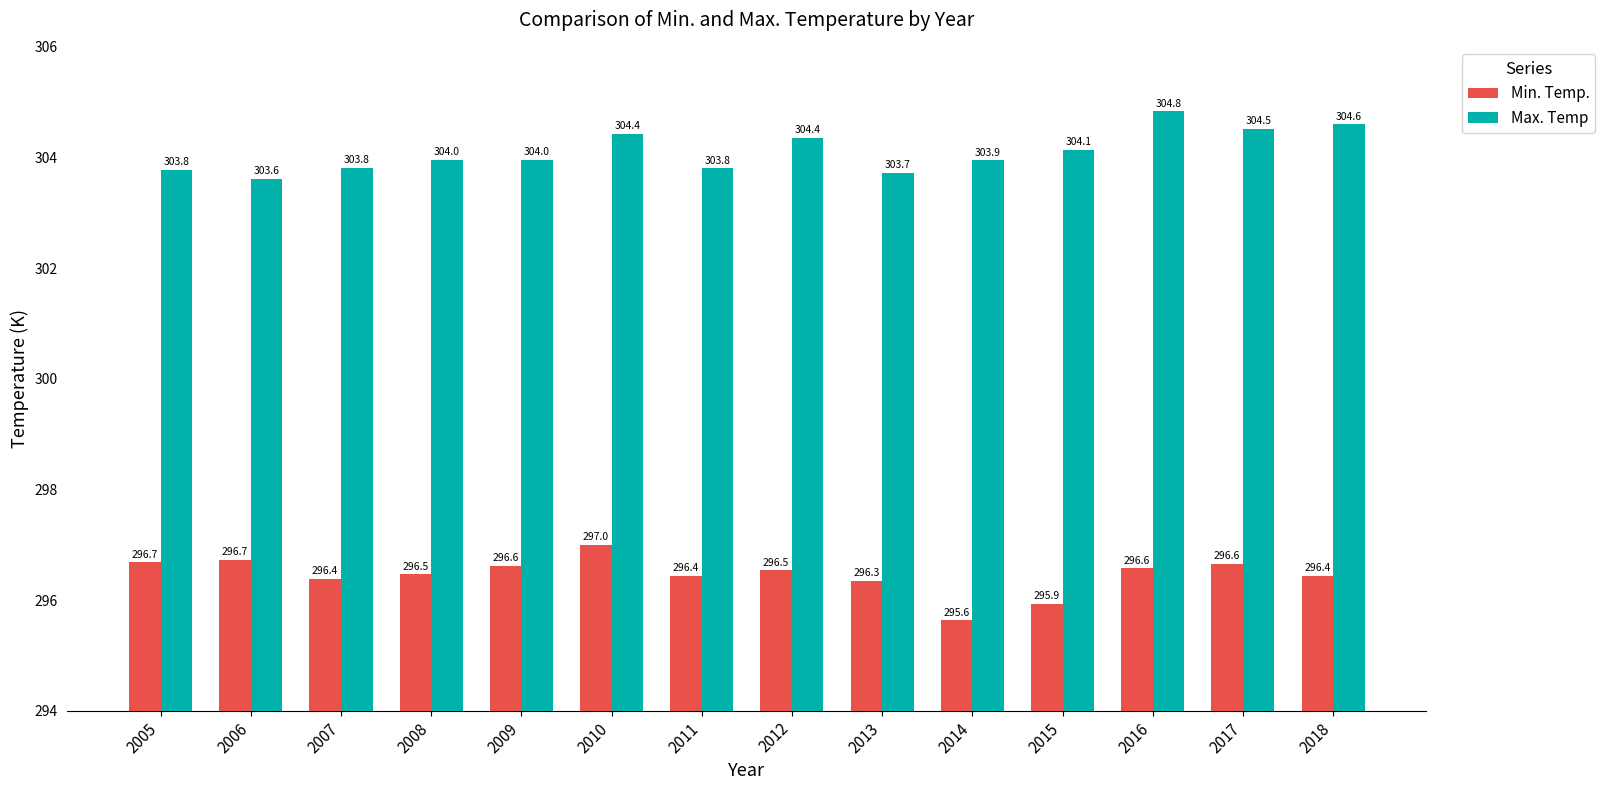

The value of Min. Temp. at 2011 is 510.2. True or false?

False